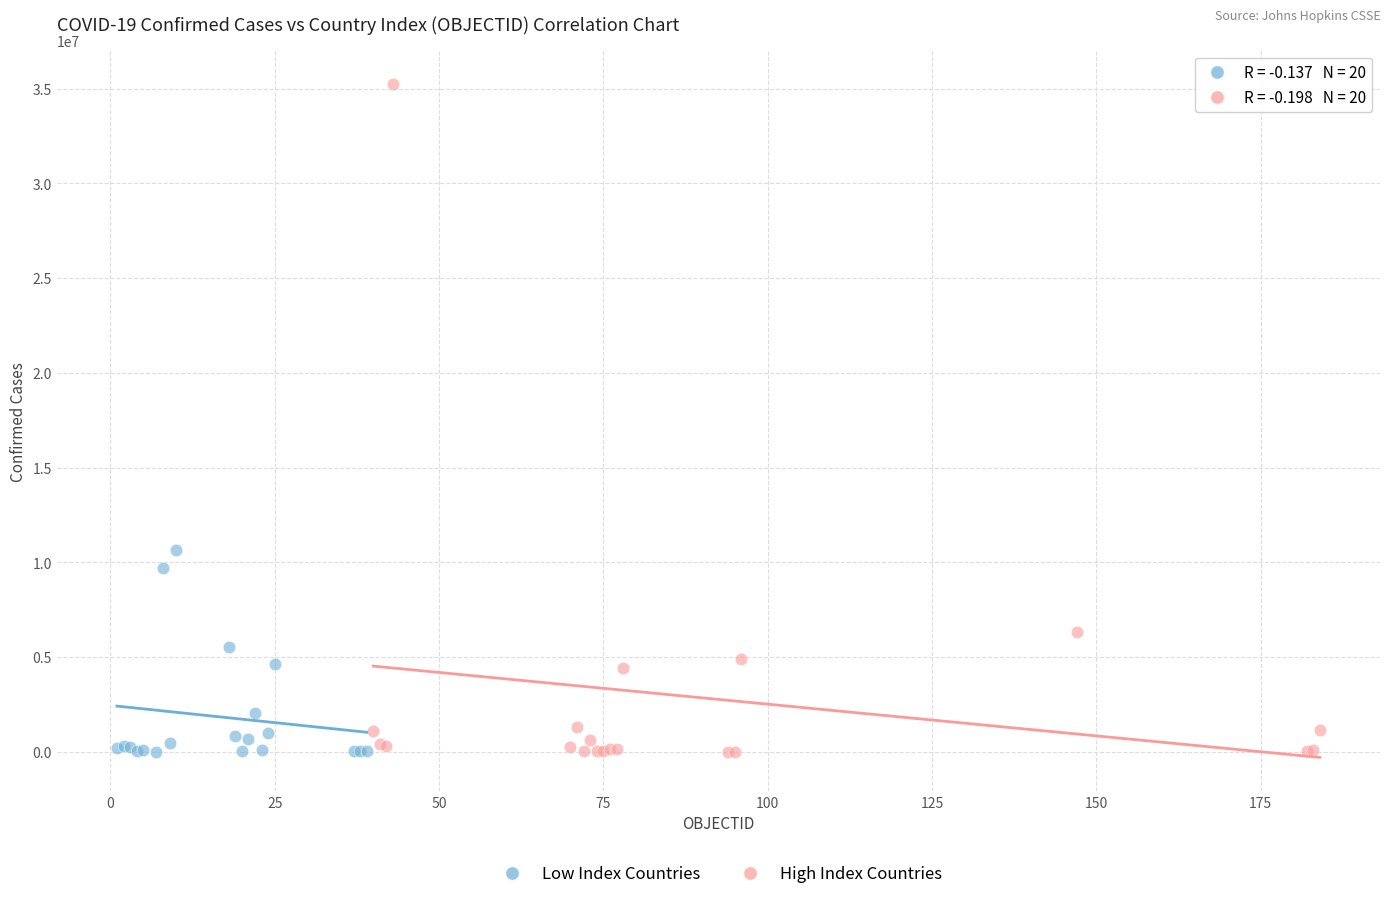

Which series contains the highest Y value?

High Index Countries